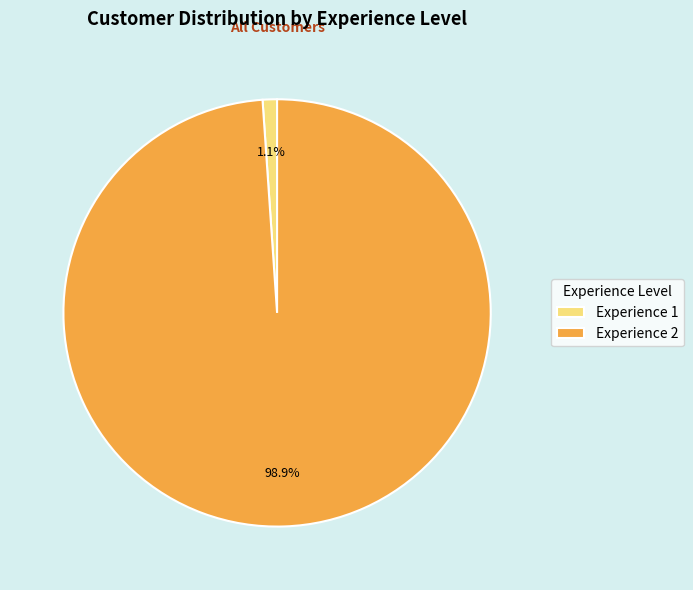

Which slice is the largest?

Experience 2